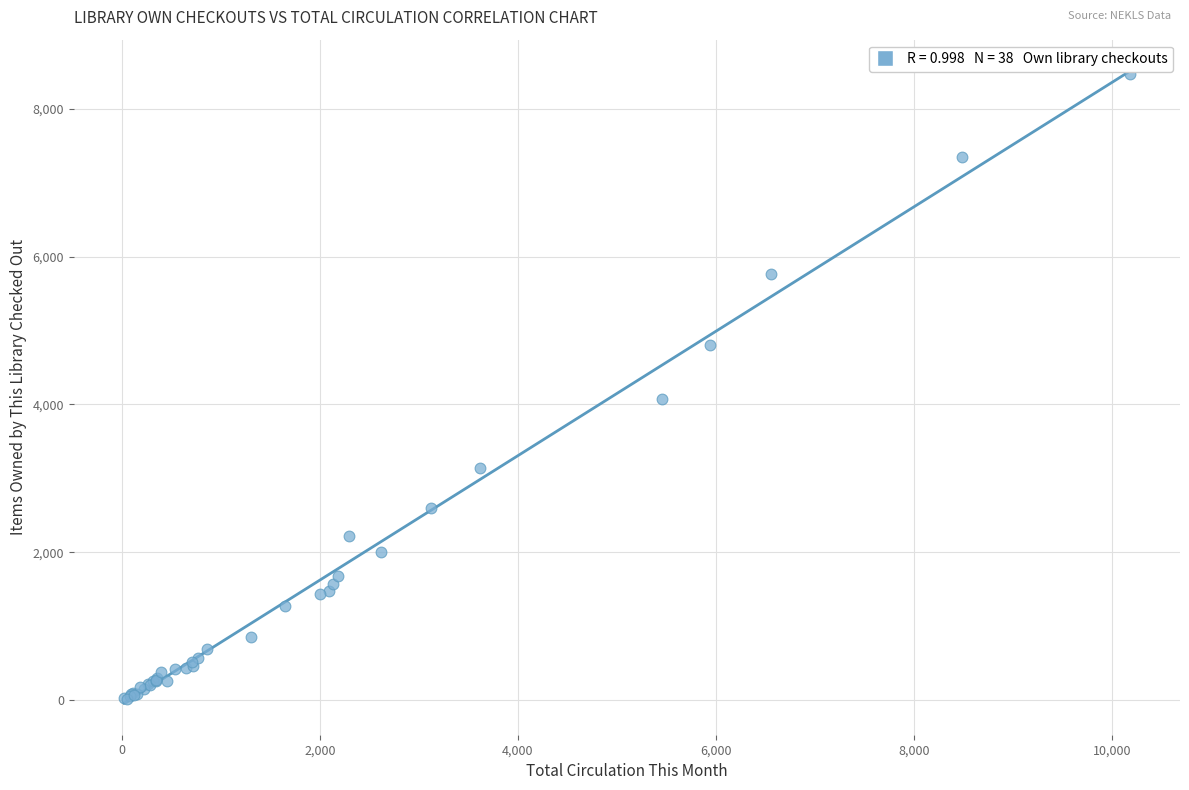

What Y value in the scatter plot is closest to 4240?

4067